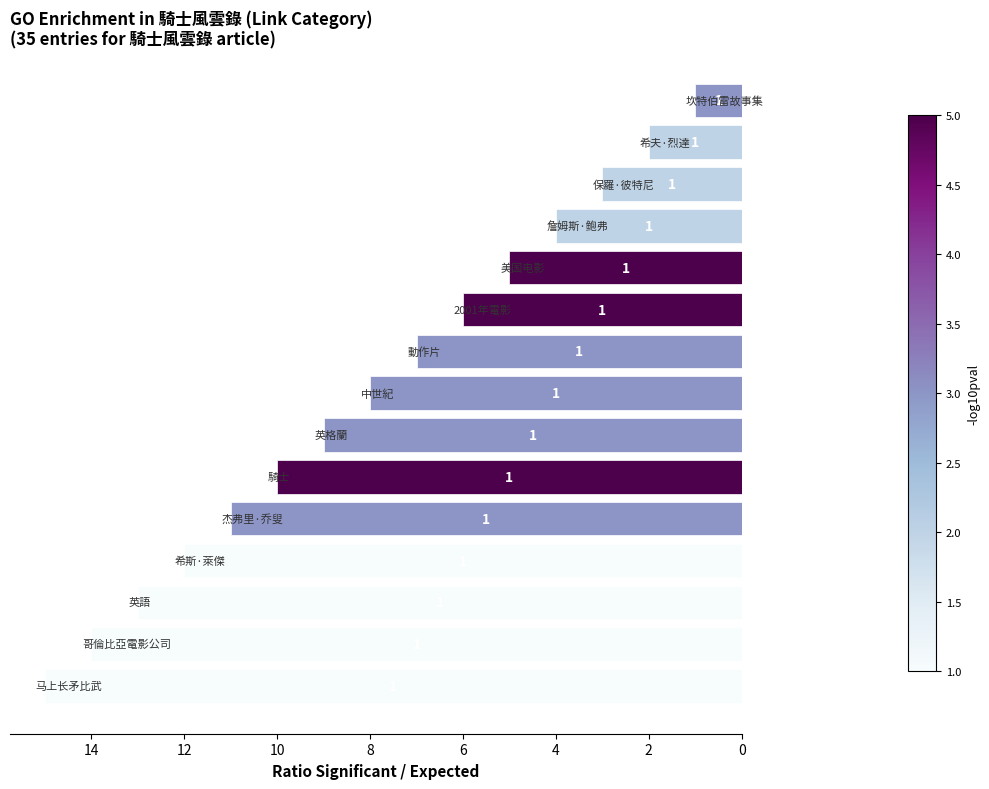

What is the value of the 7th bar from the top?

7